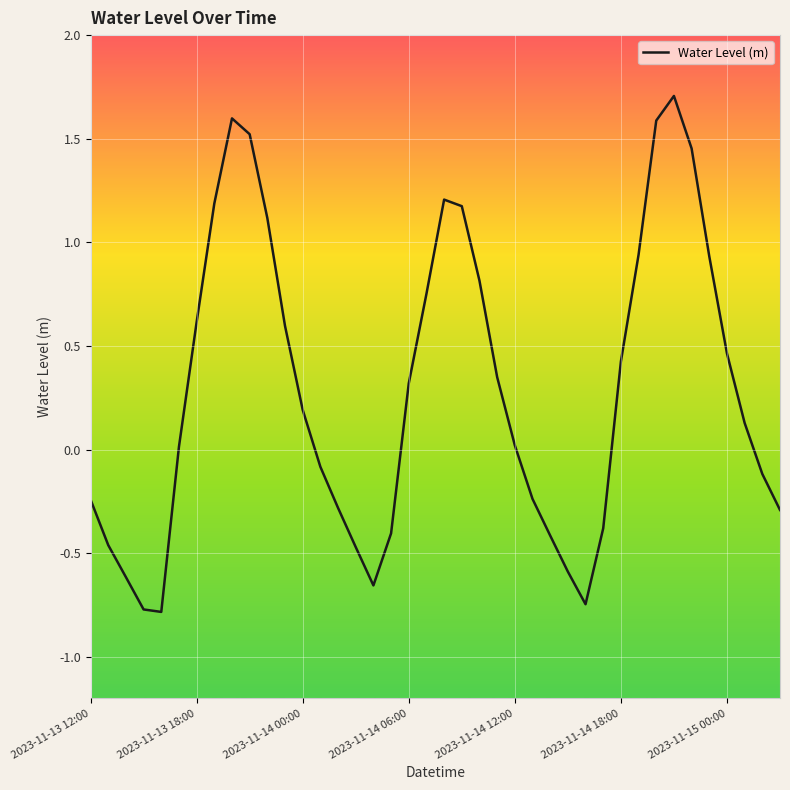

What is the minimum value shown in the chart?

-0.8